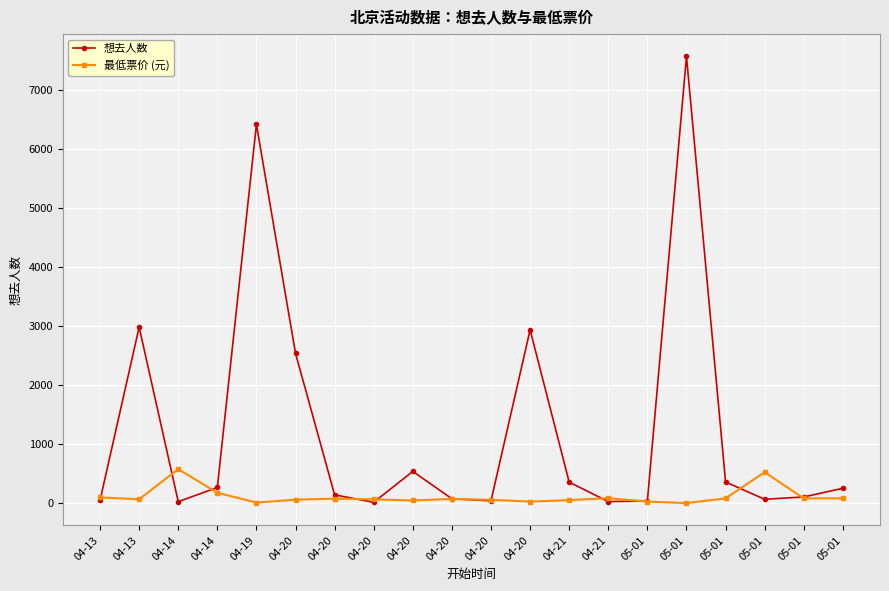

List the series in order of their overall mean, lowest first.

最低票价 (元), 想去人数